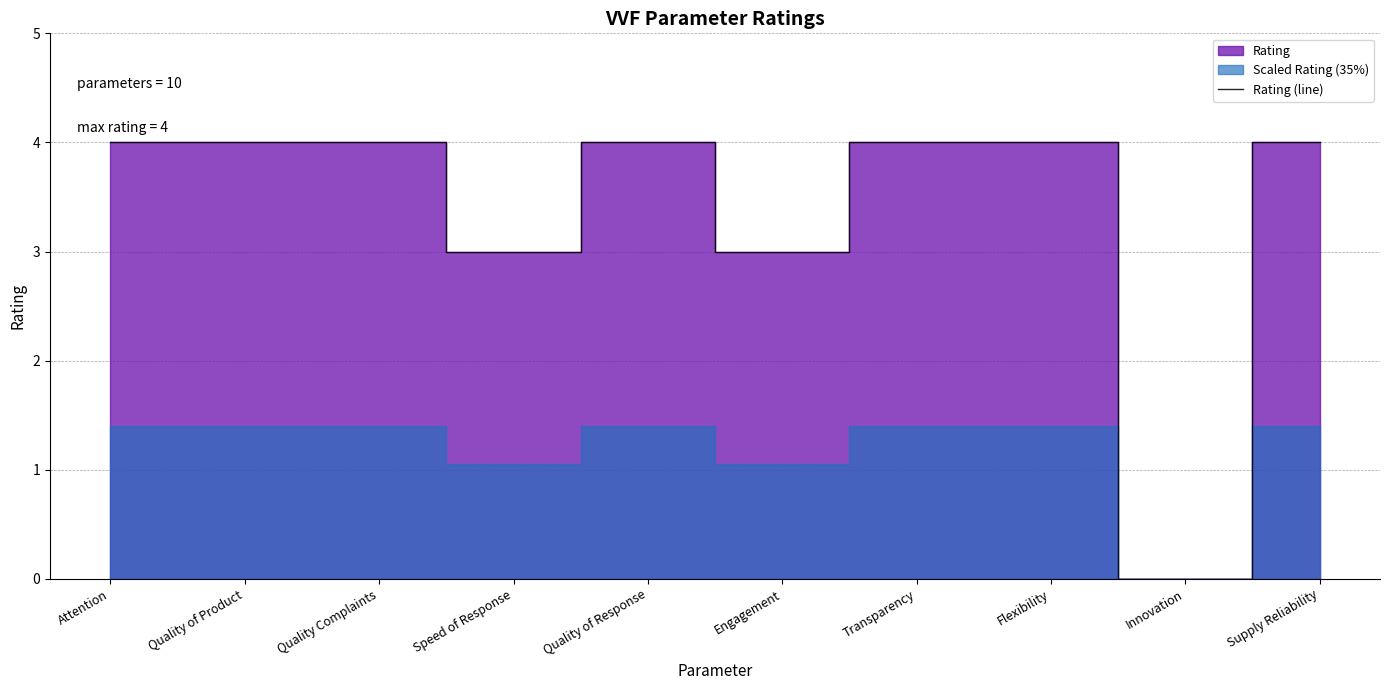

Which has a higher value, Transparency or Flexibility?

Transparency